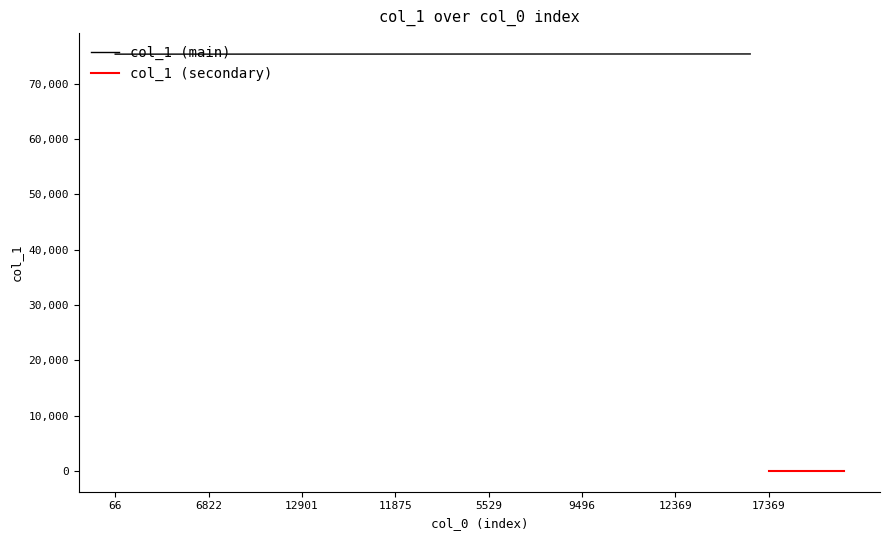

Reading right to left, extract all data points from this chart.

8703=19	8666=19	10149=19	3487=19	17369=19	2363=75415	1511=75414	5356=75413	2872=75412	12369=75411	16328=75410	10192=75409	9497=75408	10206=75407	9496=75406	10762=75405	11720=75404	1586=75403	15108=75402	5529=75401	2032=75400	13176=75399	13424=75398	11756=75397	11875=75396	12577=75395	9757=75394	18295=75393	3471=75392	12901=75391	5661=75390	15541=75389	8788=75388	15617=75387	6822=75386	1667=75385	18136=75384	7806=75383	3234=75382	66=75381